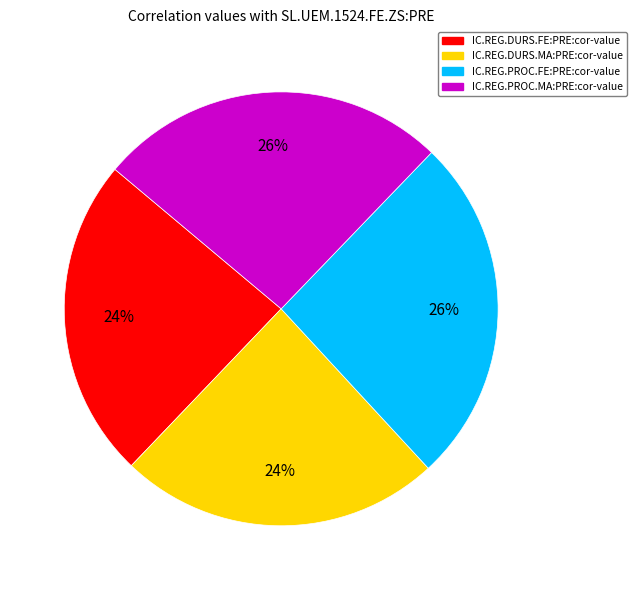

To the nearest percent, what portion does IC.REG.PROC.MA:PRE:cor-value represent?

26%